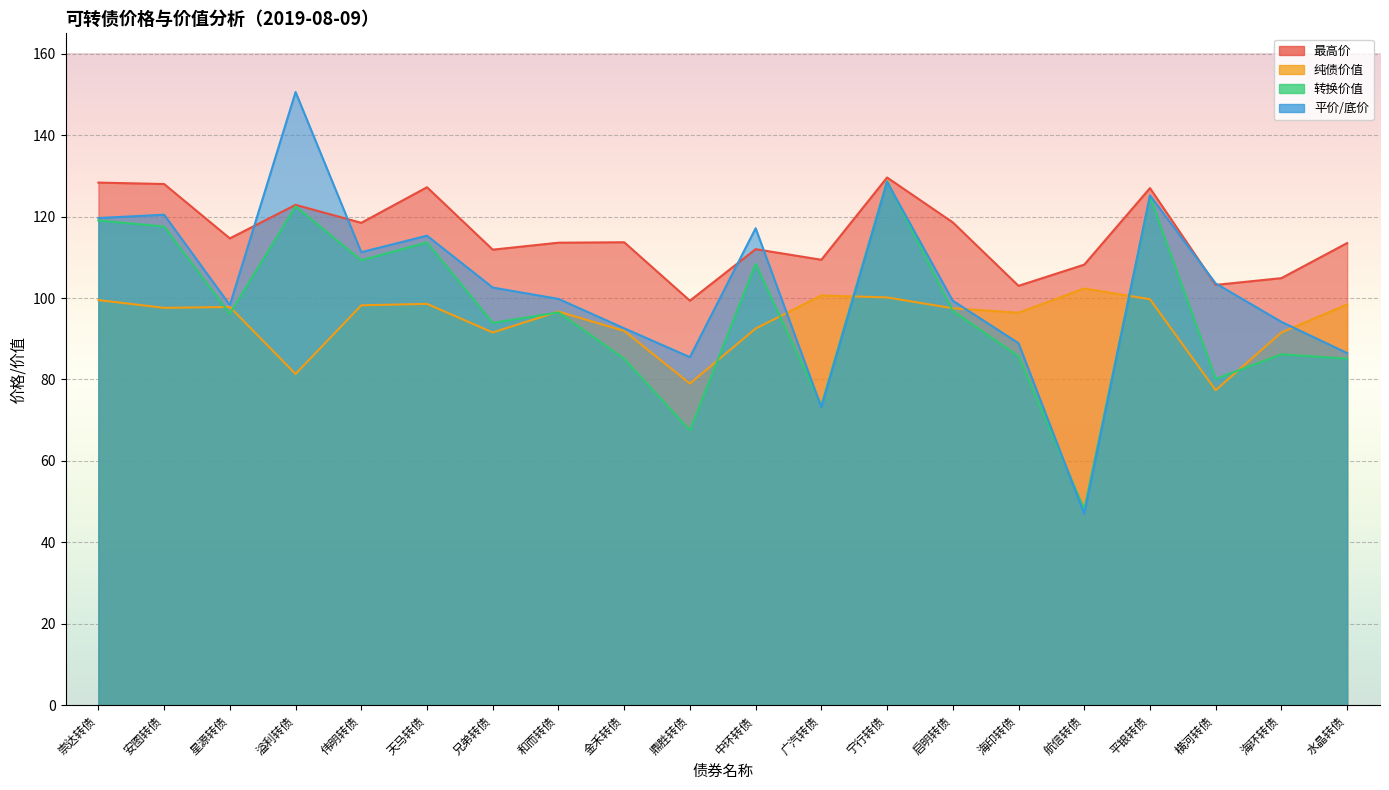

The 最高价 series shows 103.0 at 海印转债. True or false?

True